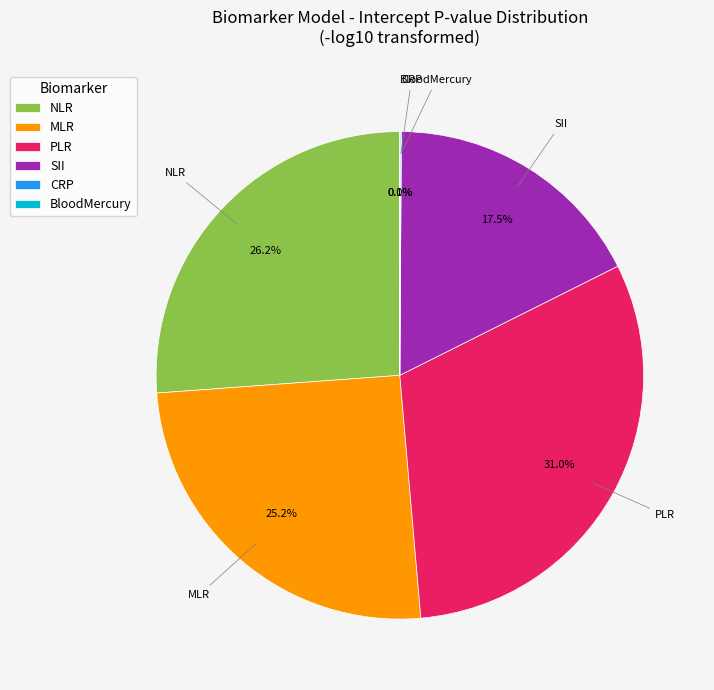

To the nearest percent, what is the average slice percentage?

17%